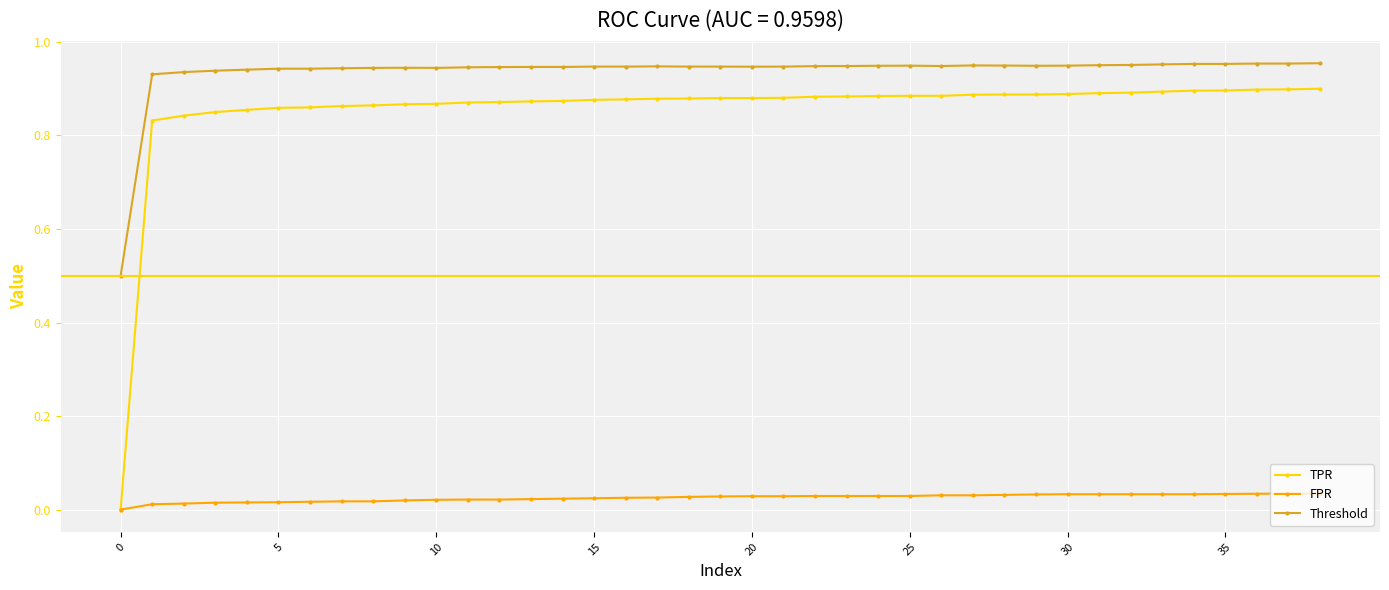

True or false: TPR and Threshold cross at least once.

False